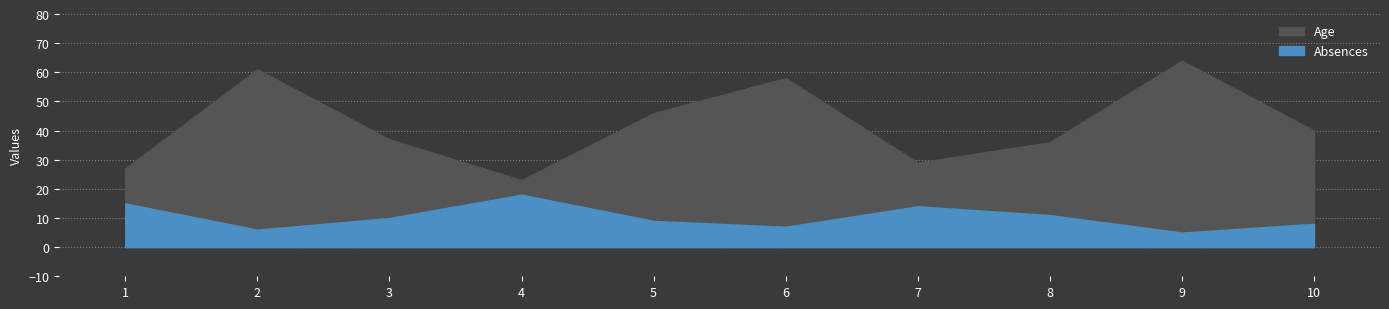

In Absences, how many points are higher than both neighbors (excluding endpoints)?

2